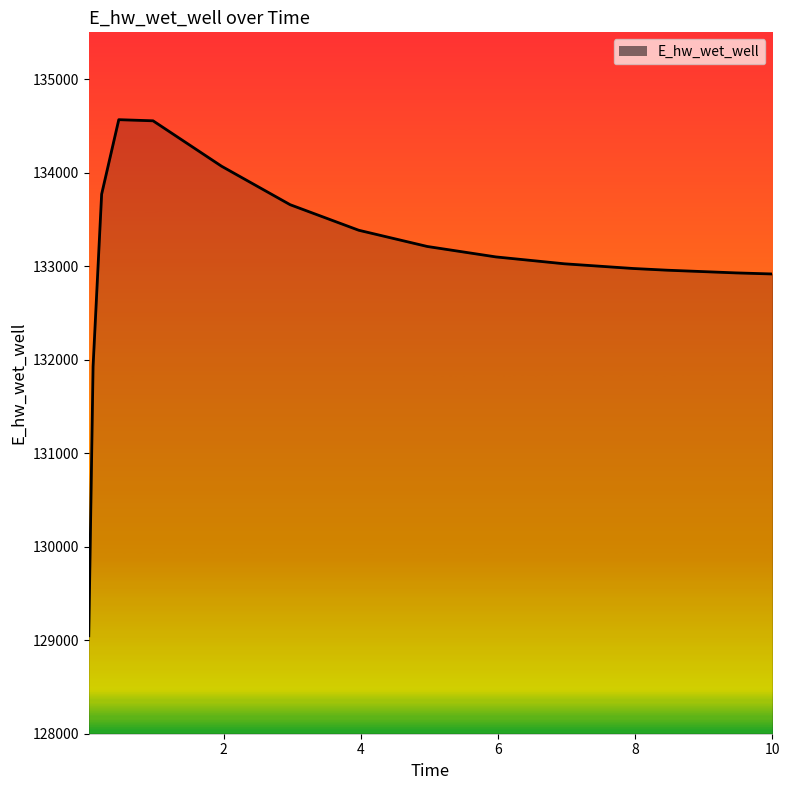

What is the greatest value displayed?

134566.1